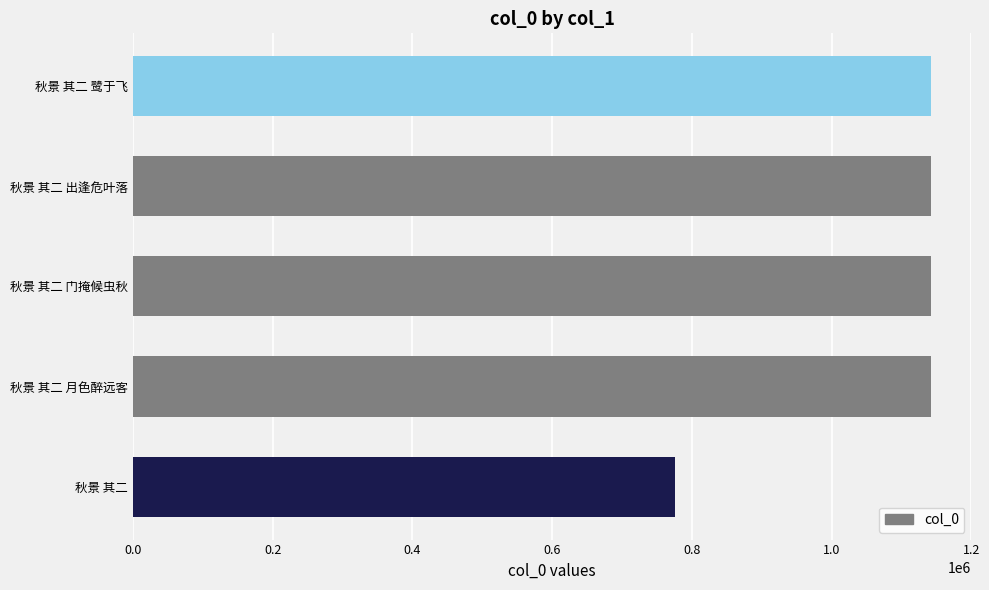

What is the ratio of the value at 秋景 其二 门掩候虫秋 to the value at 秋景 其二 鹭于飞?

1.0